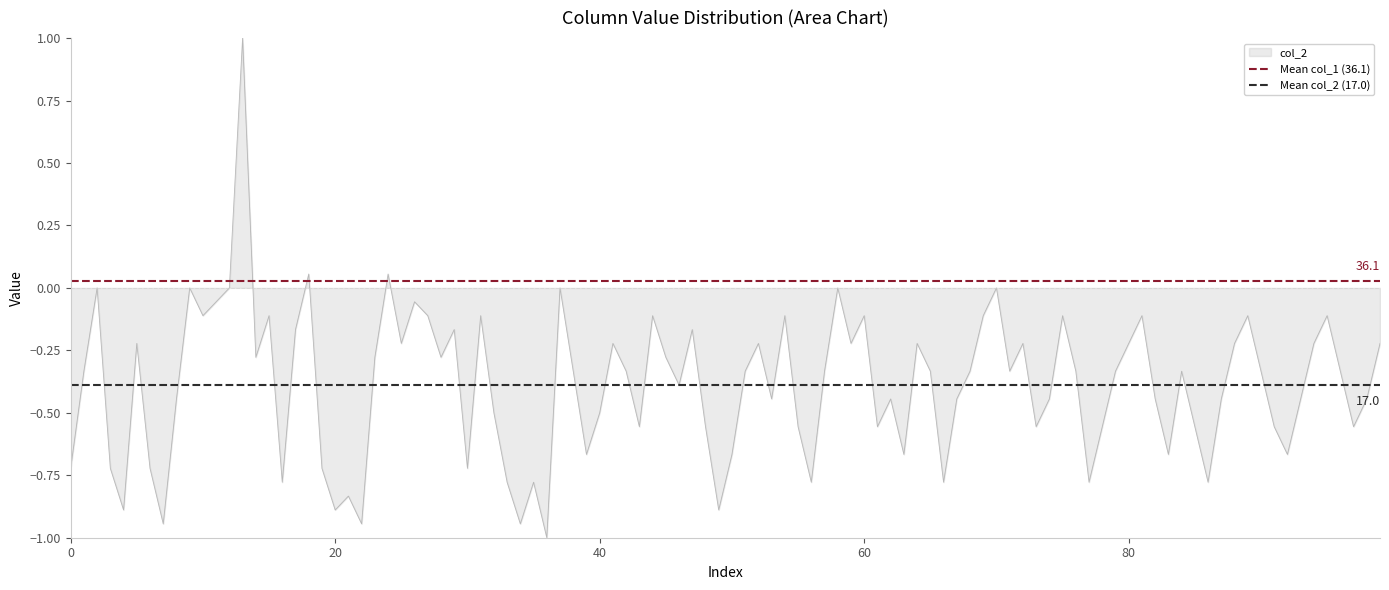

What is the highest value of the col_2 series?

1.0